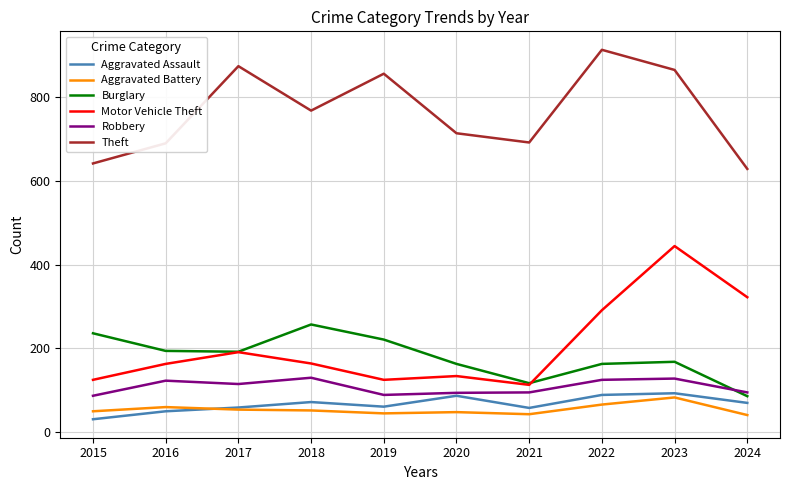

At which category is the sum across all series the highest?

2023